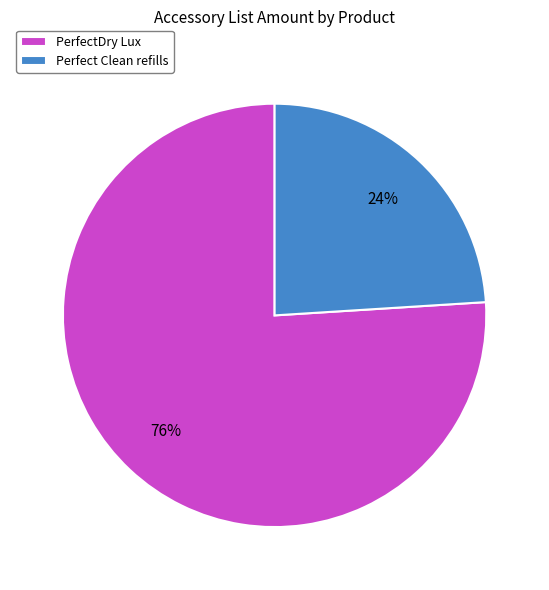

To the nearest percent, what percentage of the pie is Perfect Clean refills?

24%